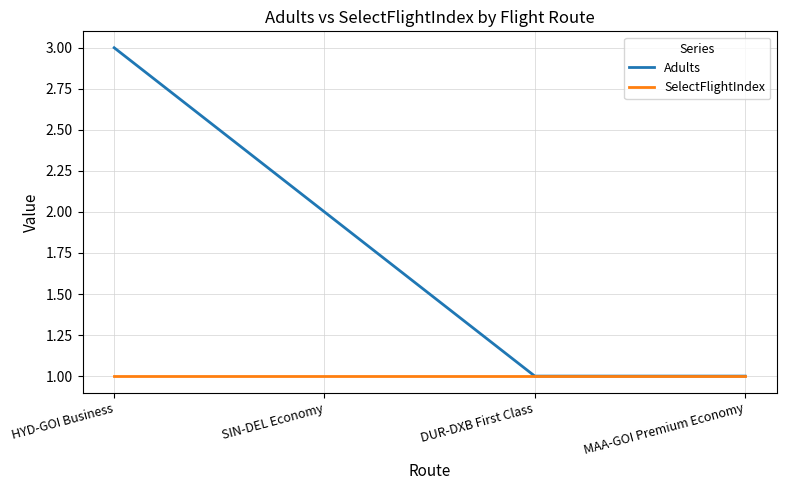

Reading left to right, extract all data points from this chart.

Adults: 3	2	1	1
SelectFlightIndex: 1	1	1	1